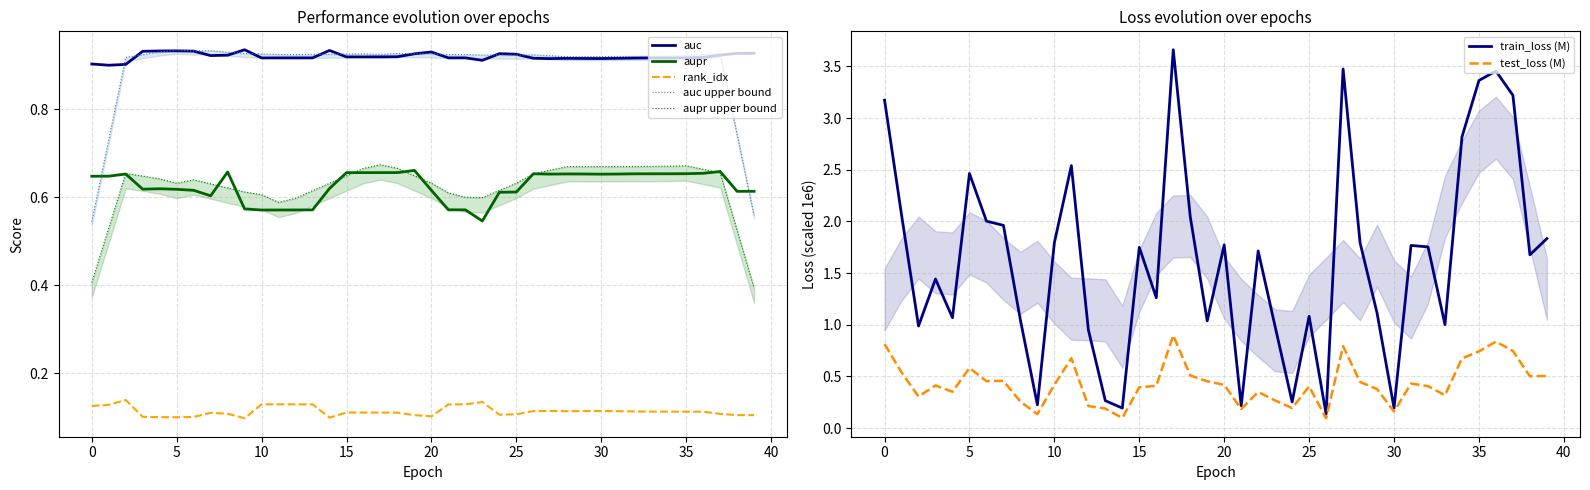

Which series has the largest total across all categories?

train_loss_scaled